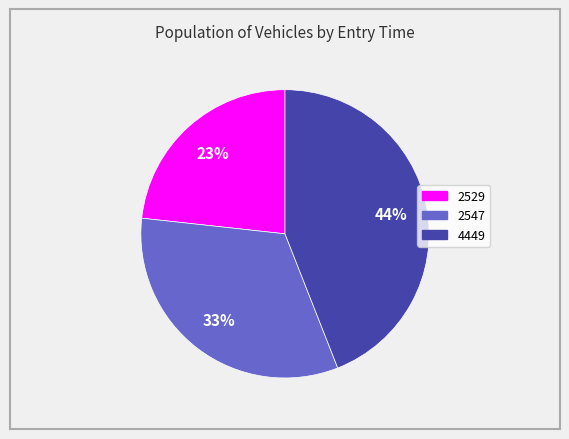

How many slices are in this pie chart?

3